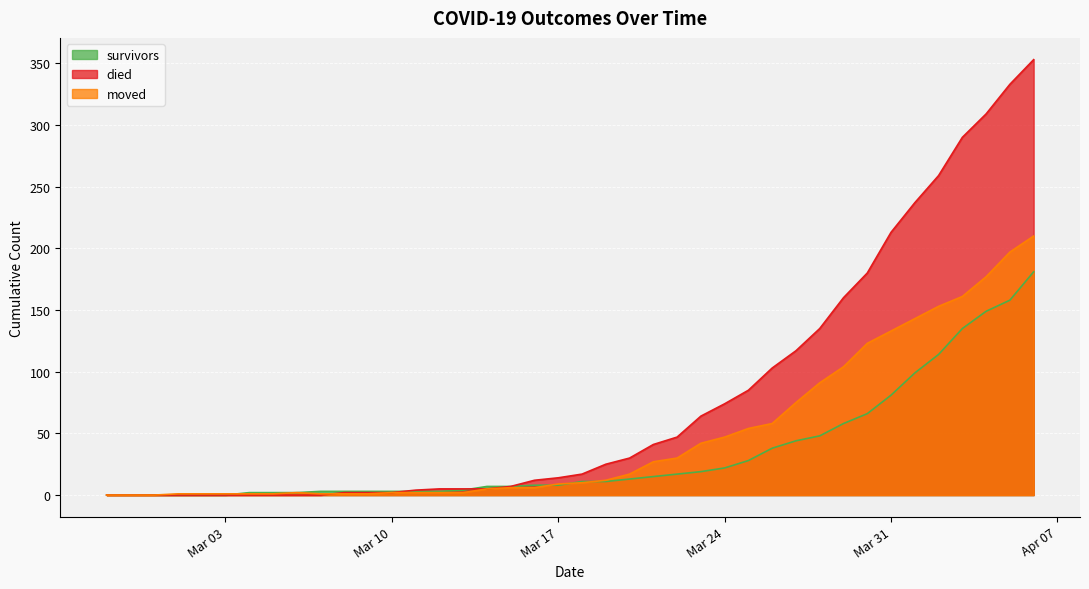

List the series in order of their overall mean, lowest first.

survivors, moved, died